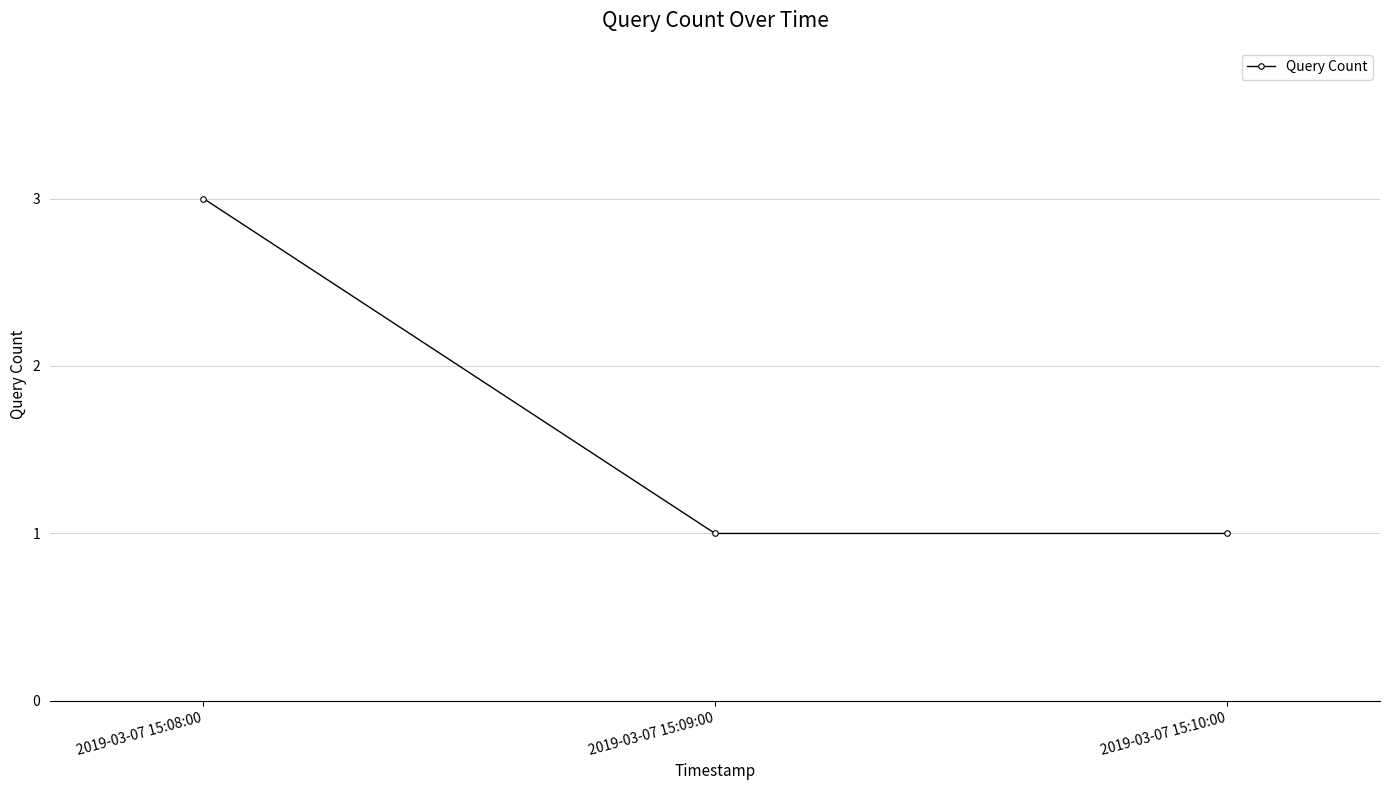

What is the label of the 1st point from the left?

2019-03-07 15:08:00